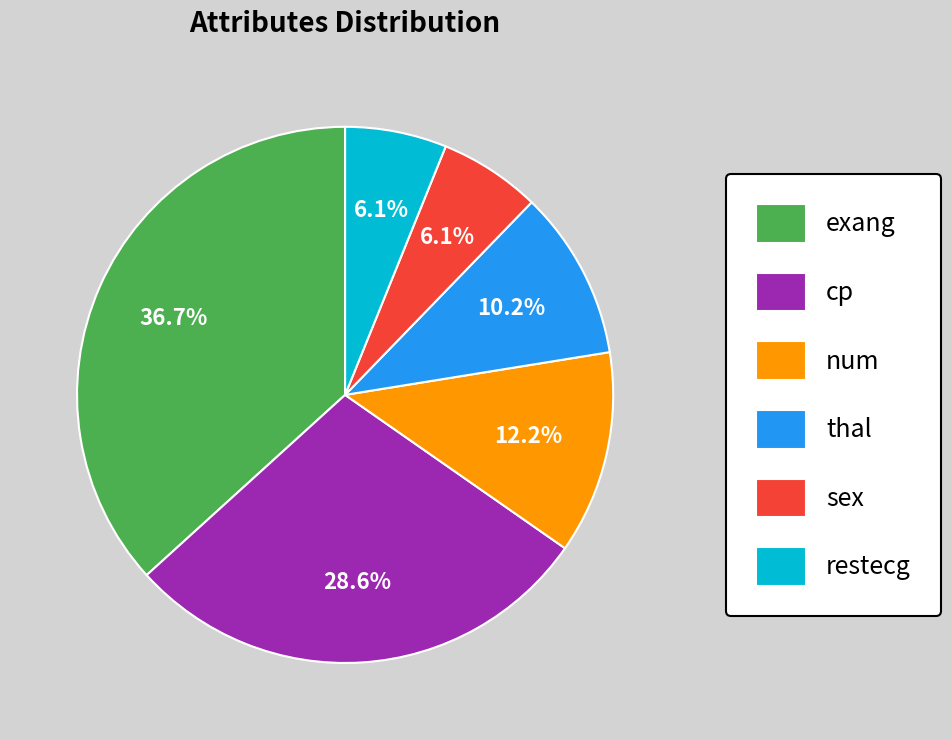

What is the largest slice in the pie chart?

exang